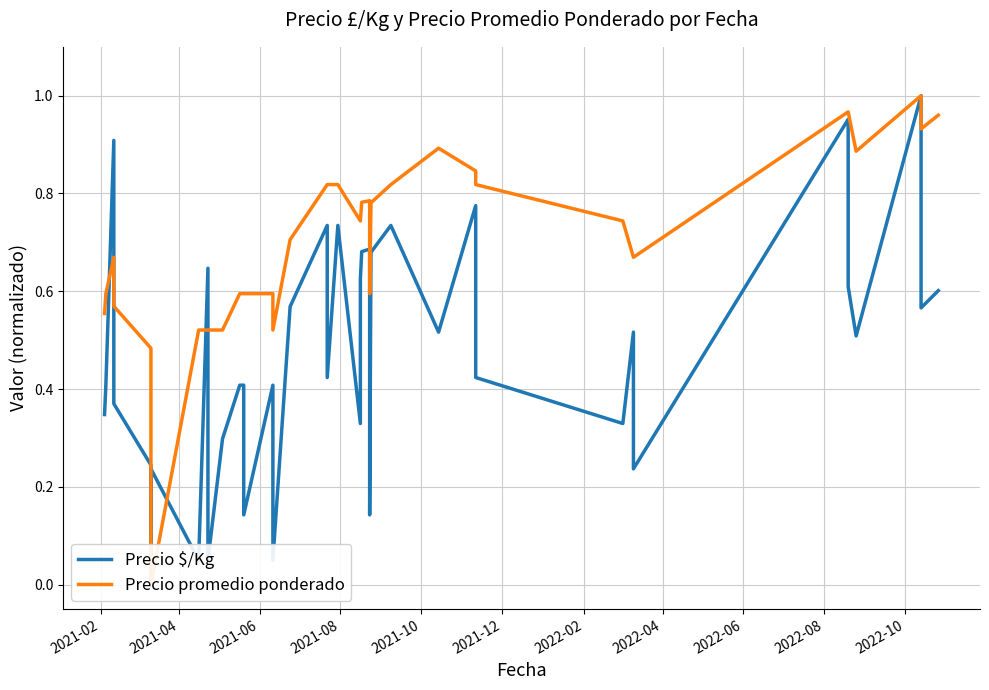

What is the sum of all Precio promedio ponderado values?

27.6